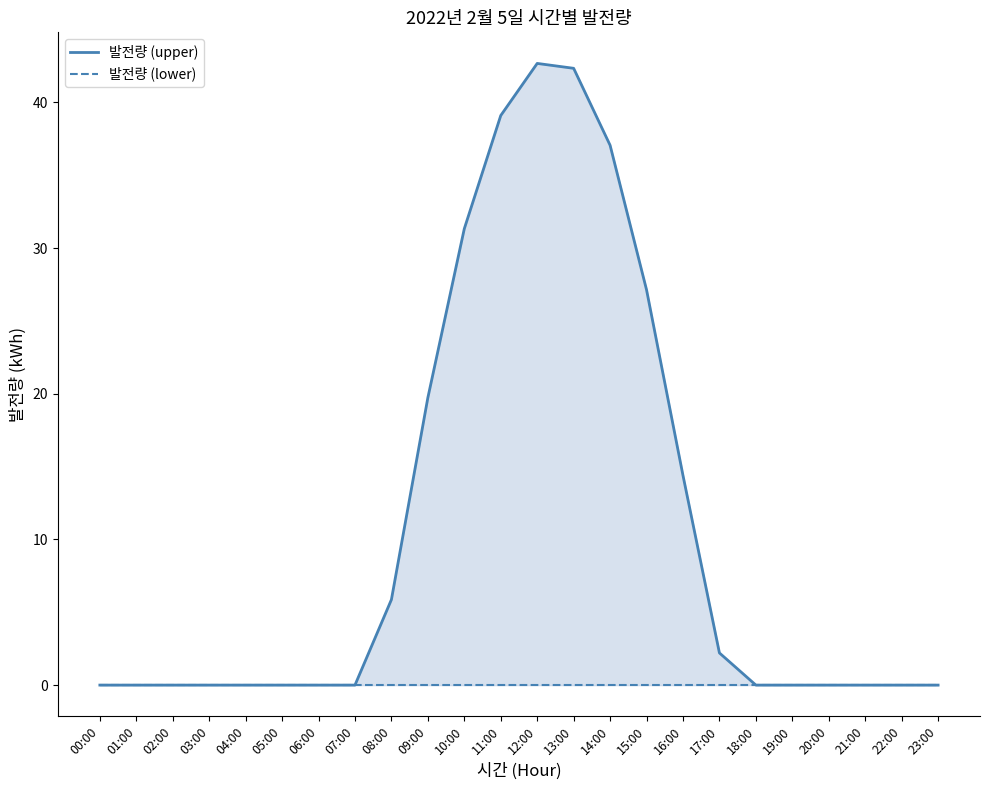

At which label does 발전량 (upper) reach its peak?

12:00